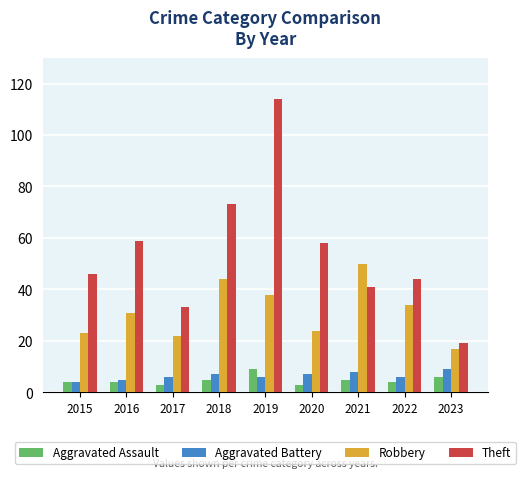

What is the lowest value of the Aggravated Assault series?

3